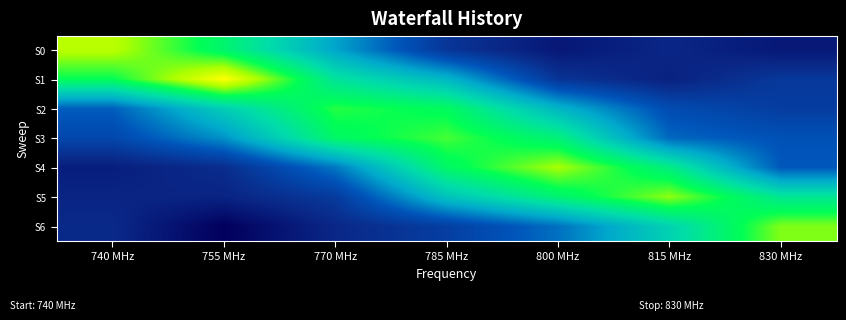

How many series are shown in this chart?

7